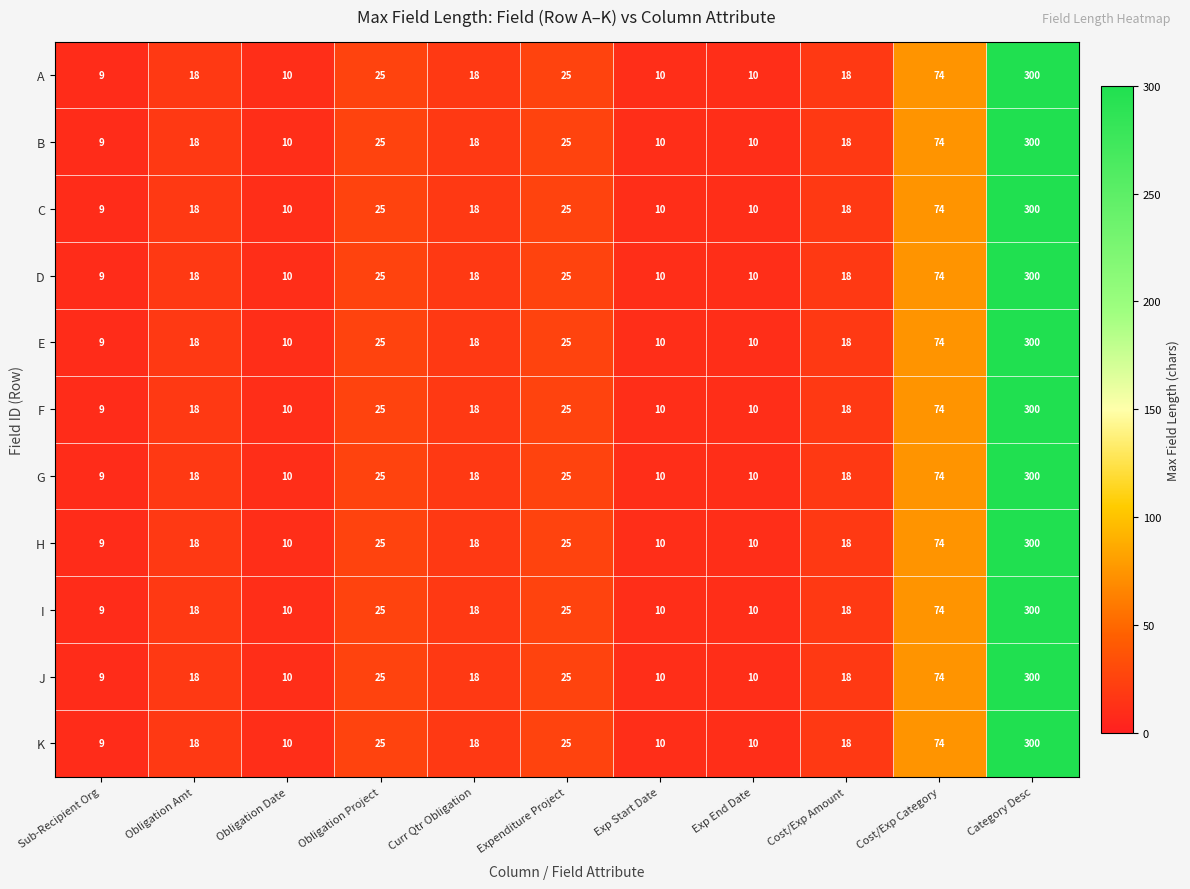

At which label does J reach its peak?

Category Desc